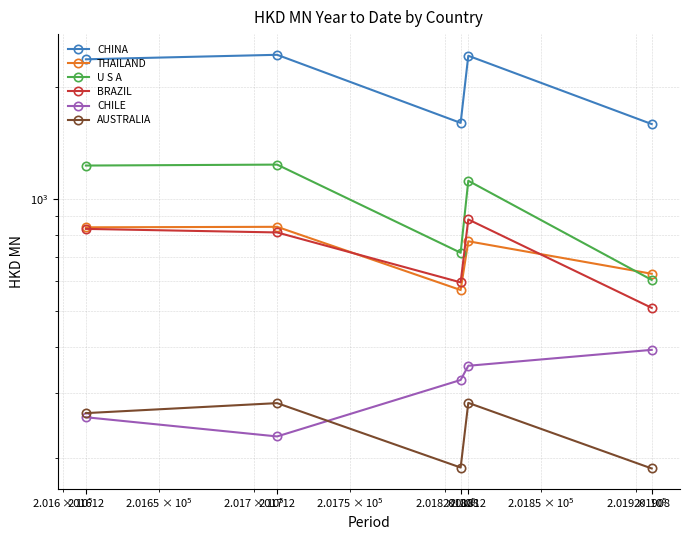

Does the chart have visible grid lines?

Yes